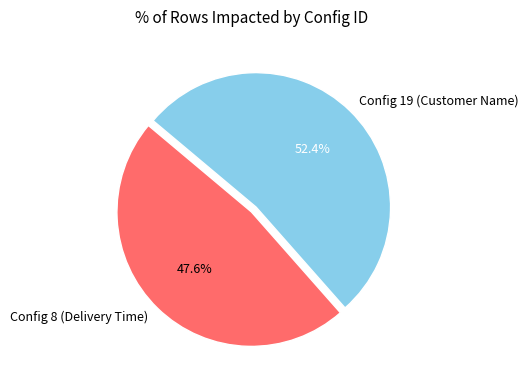

Rank the categories by value from highest to lowest.

Config 19 (Customer Name), Config 8 (Delivery Time)